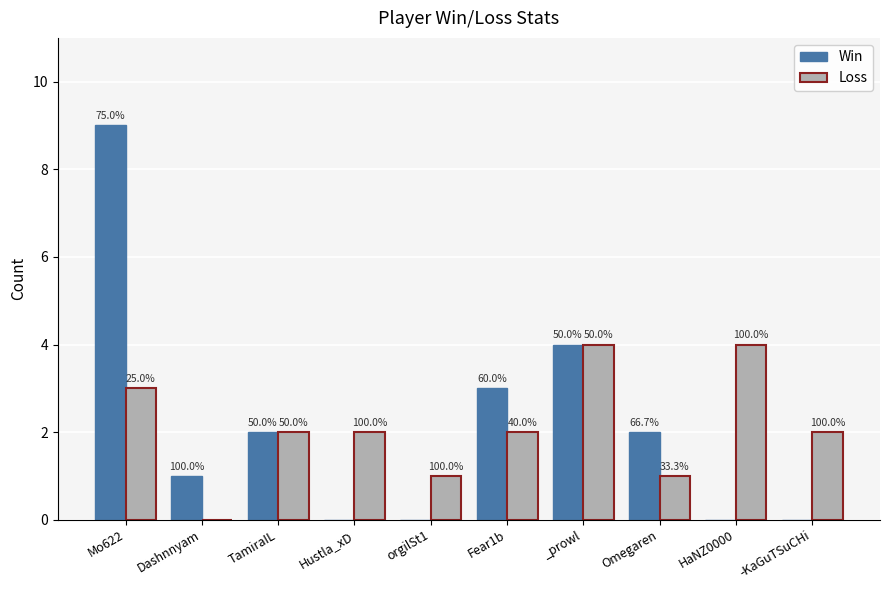

At how many categories does at least one series exceed 8?

1